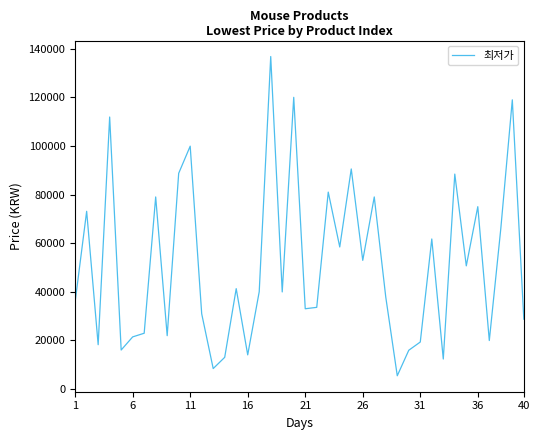

What is the sum of all values?

2061422